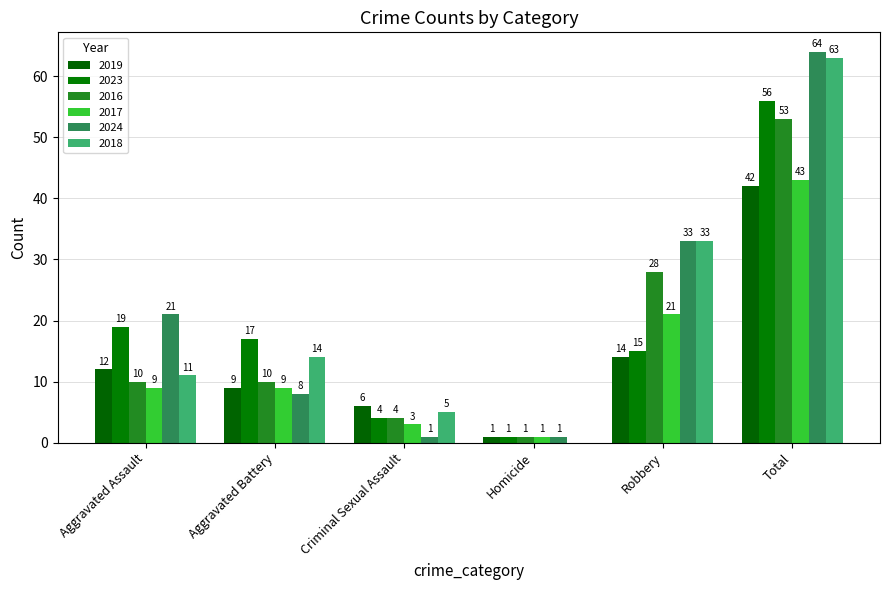

Reading right to left, what are all the values shown in this chart?

2019: Total=42	Robbery=14	Homicide=1	Criminal Sexual Assault=6	Aggravated Battery=9	Aggravated Assault=12
2023: Total=56	Robbery=15	Homicide=1	Criminal Sexual Assault=4	Aggravated Battery=17	Aggravated Assault=19
2016: Total=53	Robbery=28	Homicide=1	Criminal Sexual Assault=4	Aggravated Battery=10	Aggravated Assault=10
2017: Total=43	Robbery=21	Homicide=1	Criminal Sexual Assault=3	Aggravated Battery=9	Aggravated Assault=9
2024: Total=64	Robbery=33	Homicide=1	Criminal Sexual Assault=1	Aggravated Battery=8	Aggravated Assault=21
2018: Total=63	Robbery=33	Homicide=0	Criminal Sexual Assault=5	Aggravated Battery=14	Aggravated Assault=11